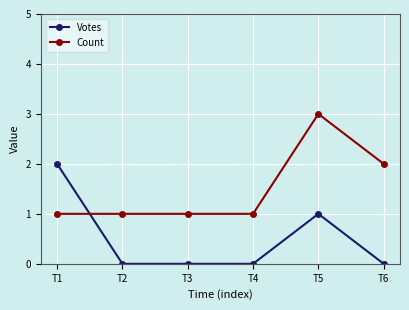

Which category has the highest value in the Count series?

T5